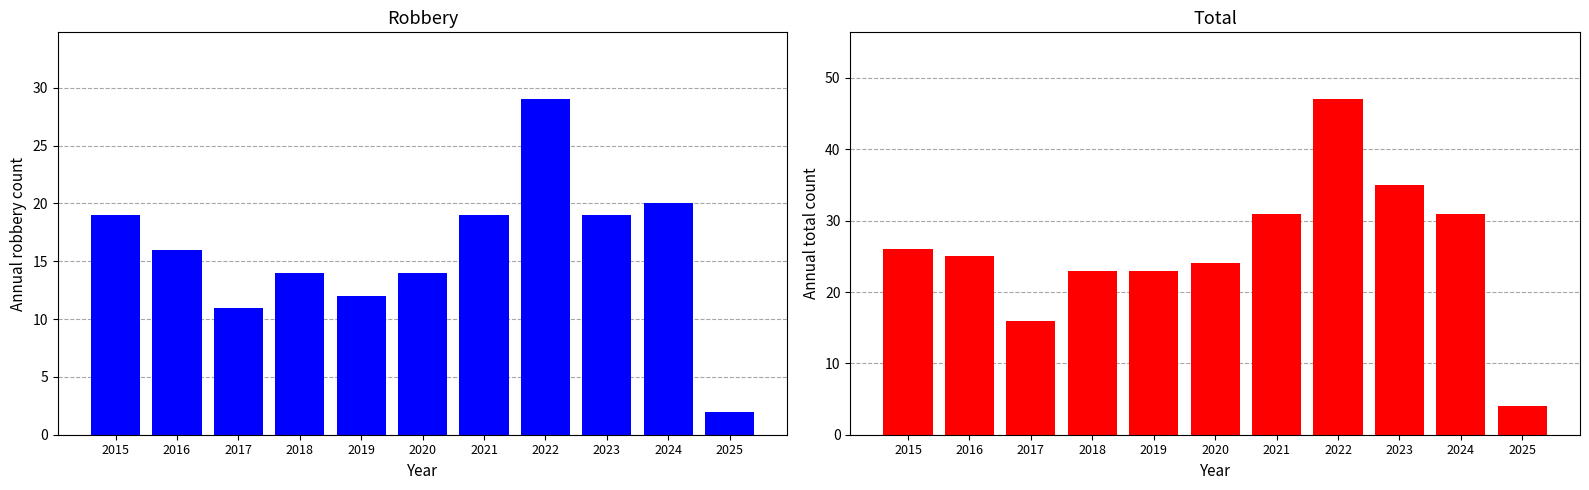

Does the chart contain any negative values?

No